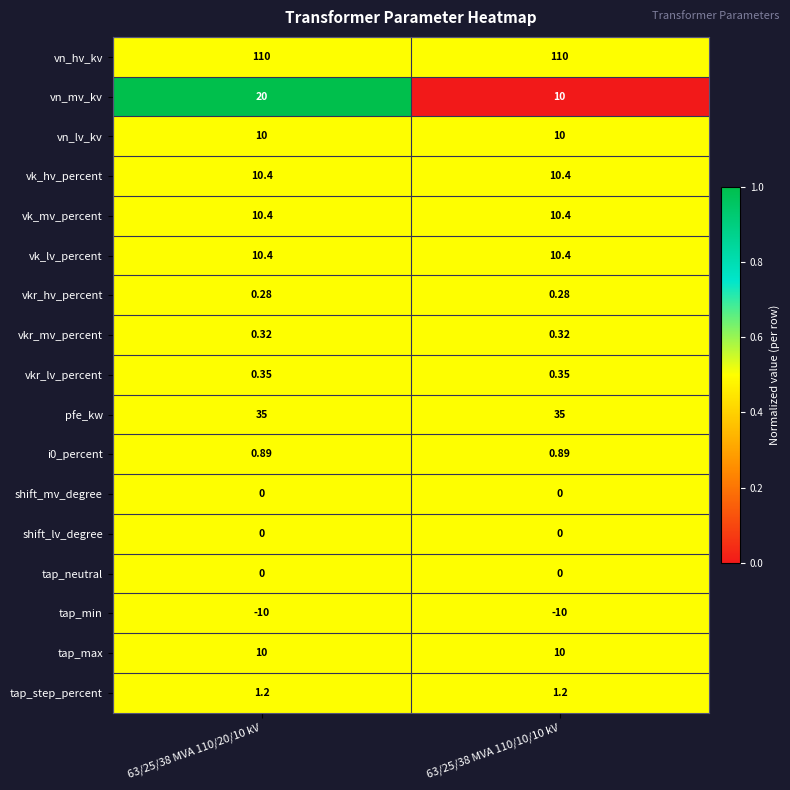

Which series has the largest range (max minus min)?

vn_mv_kv